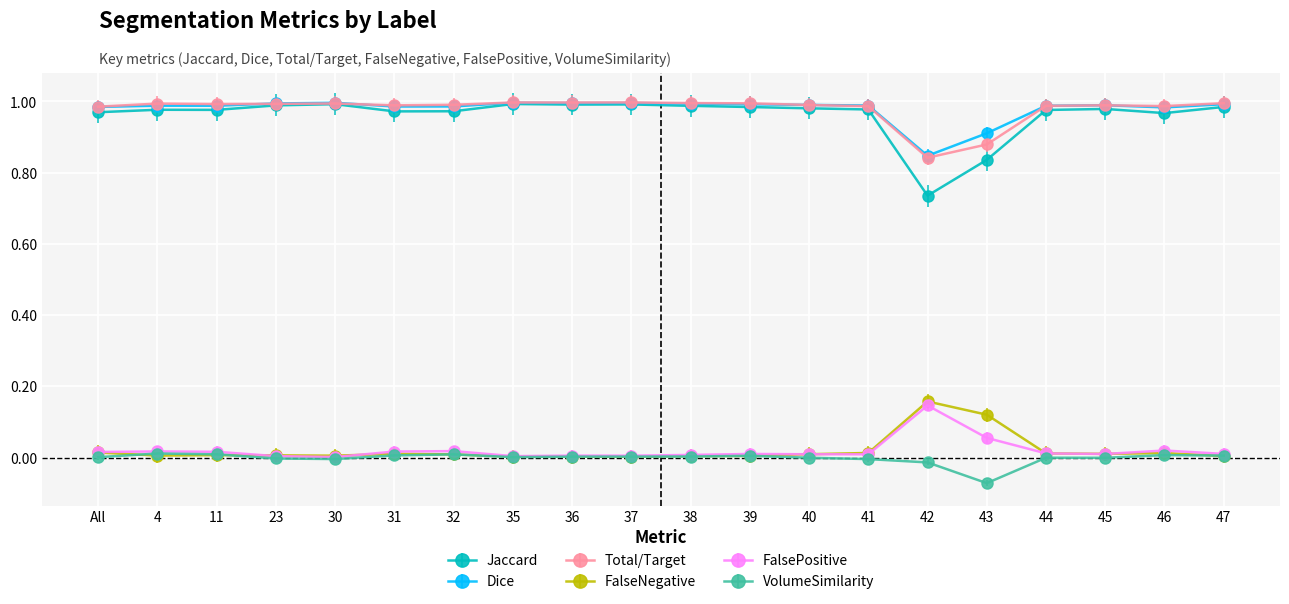

The value of Dice at 31 is 1.0. True or false?

True